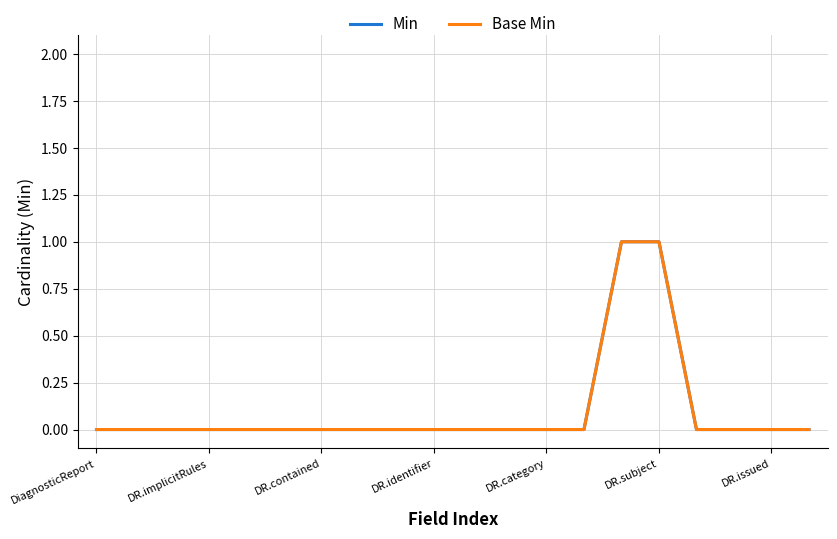

True or false: Base Min and Min intersect in this chart.

False